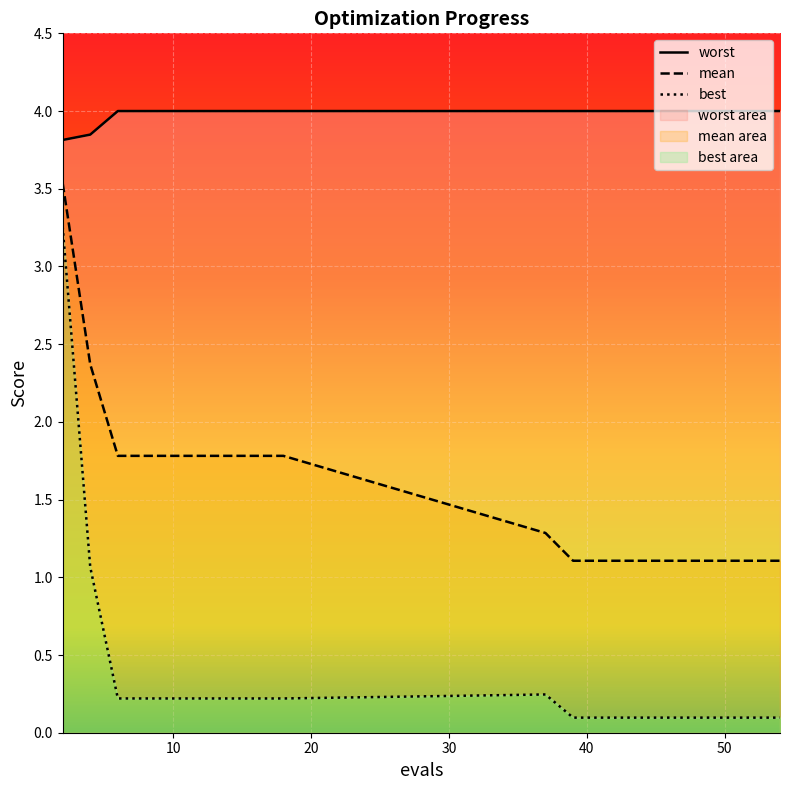

Reading left to right, what are all the values shown in this chart?

mean: 3.5	2.4	1.8	1.8	1.8	1.8	1.8	1.8	1.8	1.3	1.1	1.1	1.1	1.1	1.1	1.1	1.1	1.1	1.1	1.1
best: 3.3	1.1	0.2	0.2	0.2	0.2	0.2	0.2	0.2	0.2	0.1	0.1	0.1	0.1	0.1	0.1	0.1	0.1	0.1	0.1
worst: 3.8	3.8	4.0	4.0	4.0	4.0	4.0	4.0	4.0	4.0	4.0	4.0	4.0	4.0	4.0	4.0	4.0	4.0	4.0	4.0